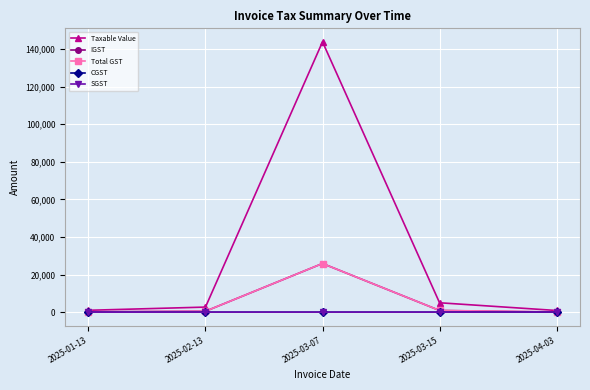

What is the sum of all Taxable Value values?

153468.0